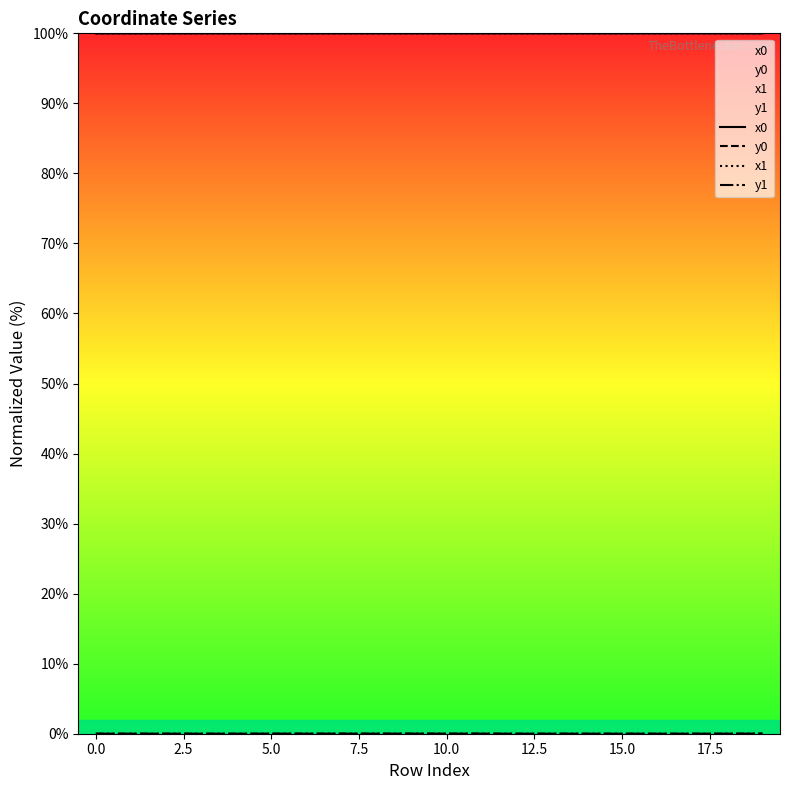

What is the maximum value shown in the chart?

100.0